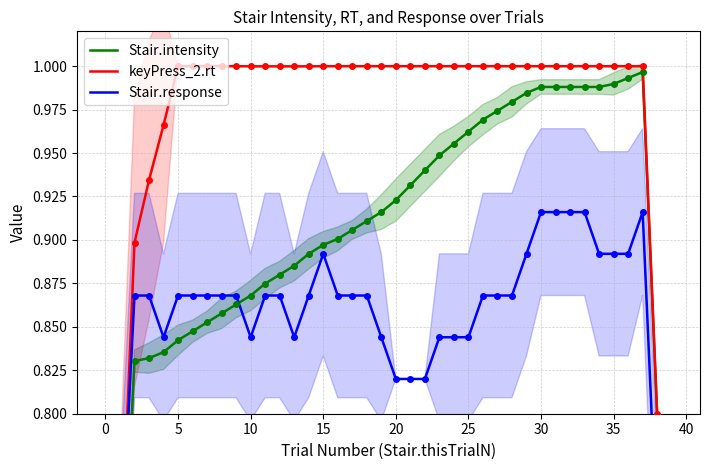

True or false: keyPress_2.rt has a value of 0.4 at 38.

False